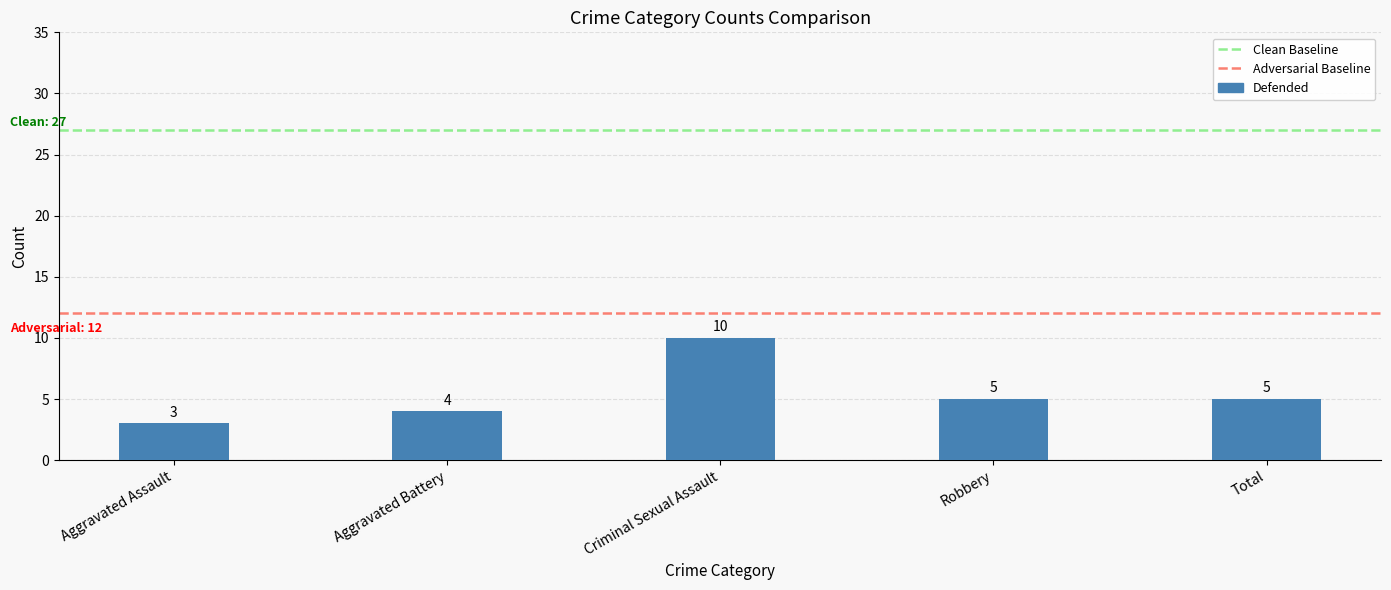

What position from the left is Criminal Sexual Assault?

3